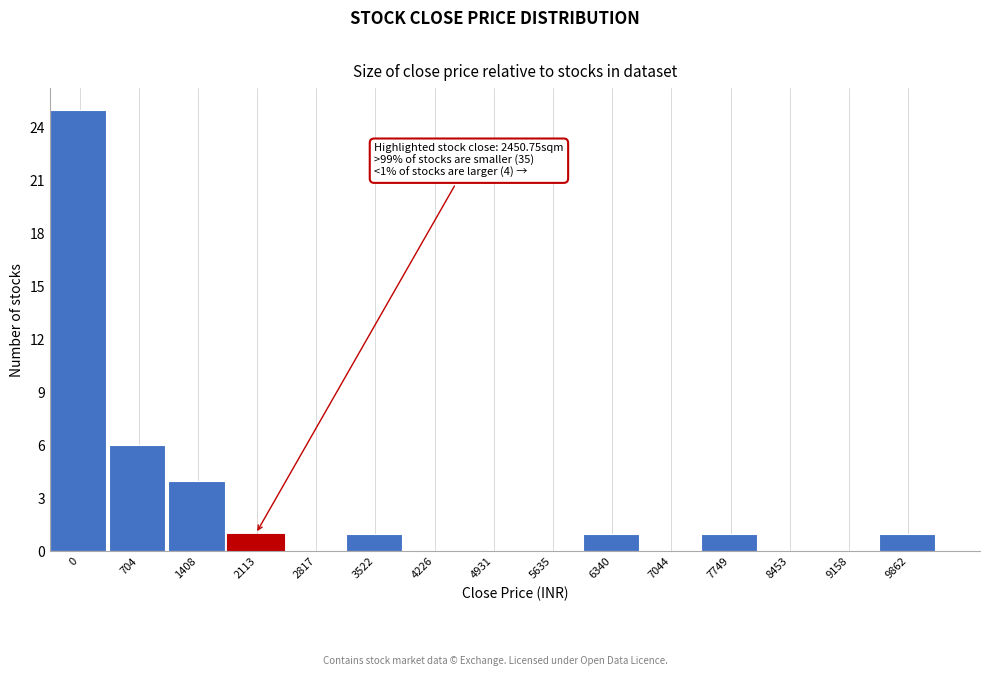

Reading left to right, what are all the values shown in this chart?

0=25	704=6	1408=4	2113=1	2817=0	3522=1	4226=0	4931=0	5635=0	6340=1	7044=0	7749=1	8453=0	9158=0	9862=1